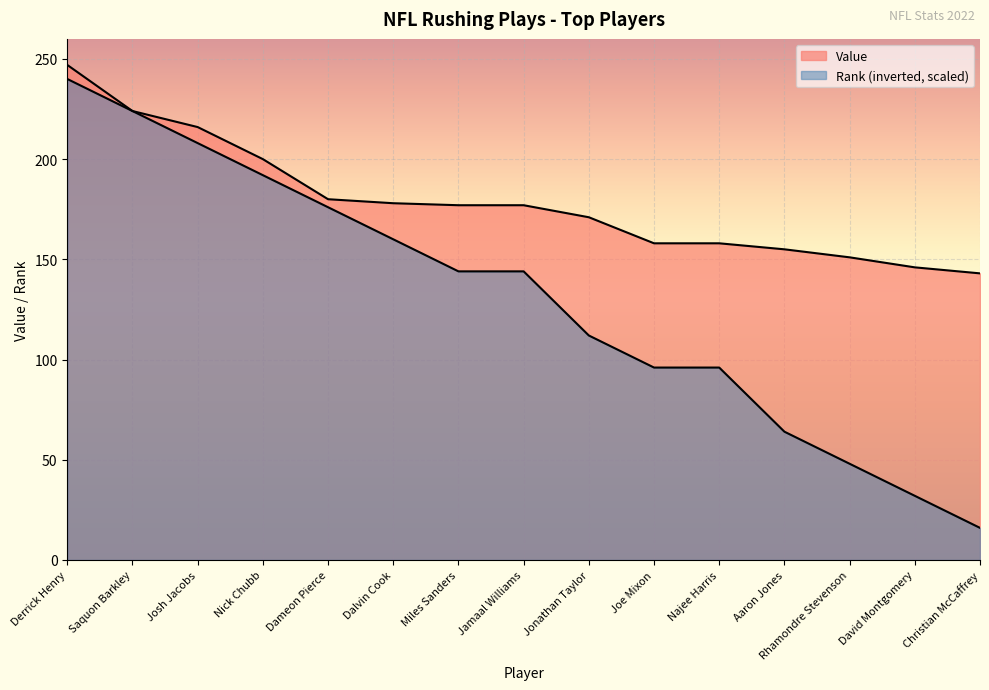

The value of Value at Josh Jacobs is 216. True or false?

True